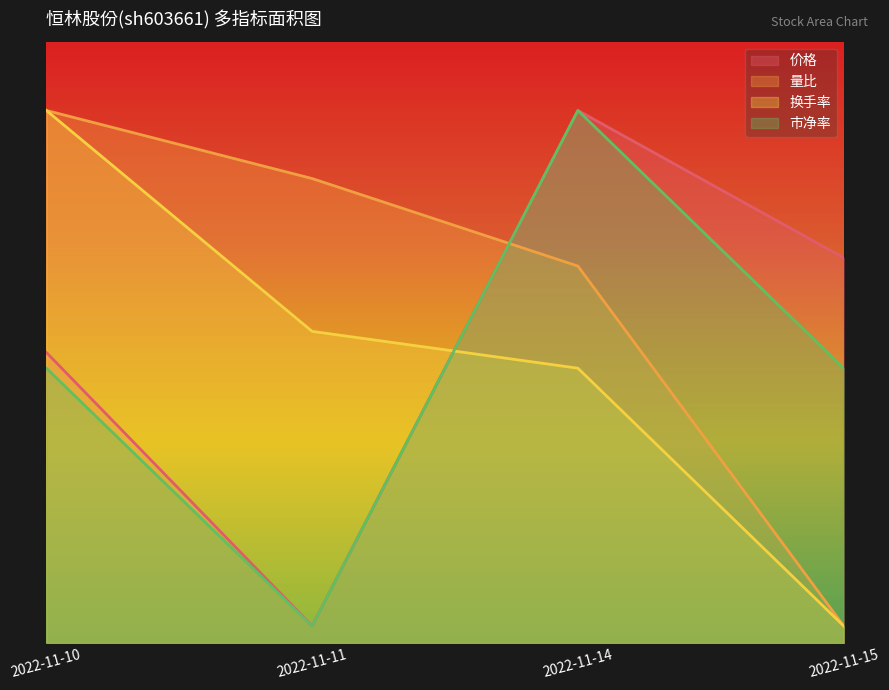

Reading left to right, what are all the values shown in this chart?

价格: 16.9	1.0	31.0	22.4
量比: 31.0	27.0	21.9	1.0
换手率: 31.0	18.1	16.0	1.0
市净率: 16.0	1.0	31.0	16.0